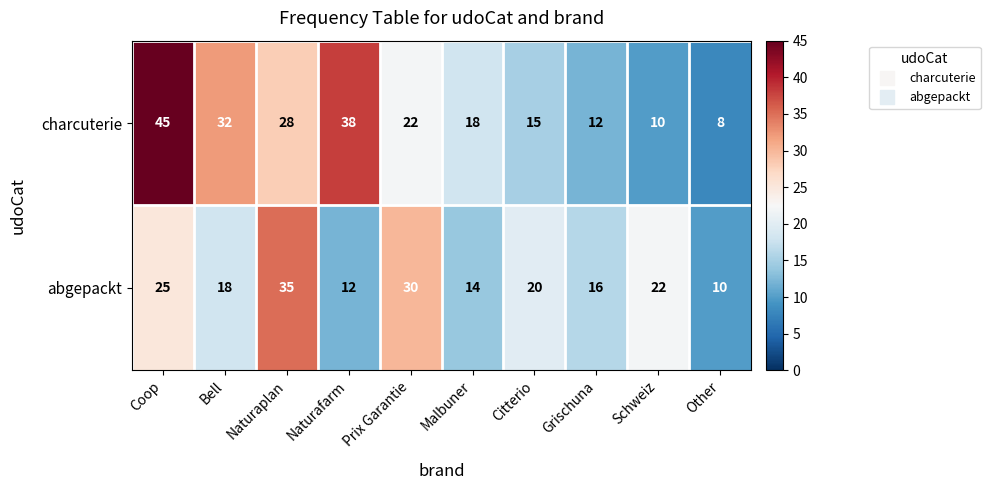

What value does the abgepackt series have at Bell, to the nearest 5?

20